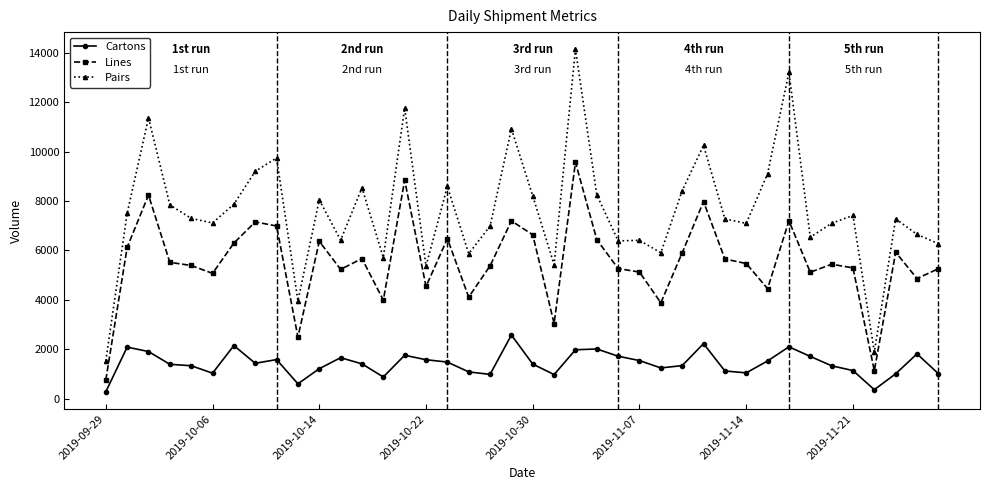

True or false: Cartons has more than 0 interior local peaks.

True